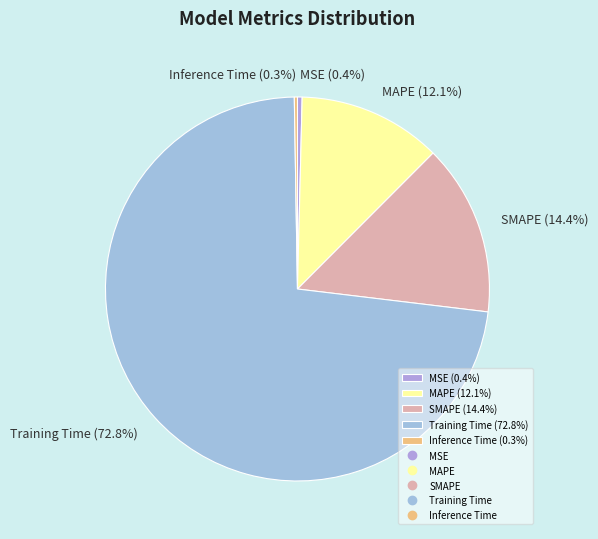

Does MAPE (12.1%) account for over 50% of the chart?

No